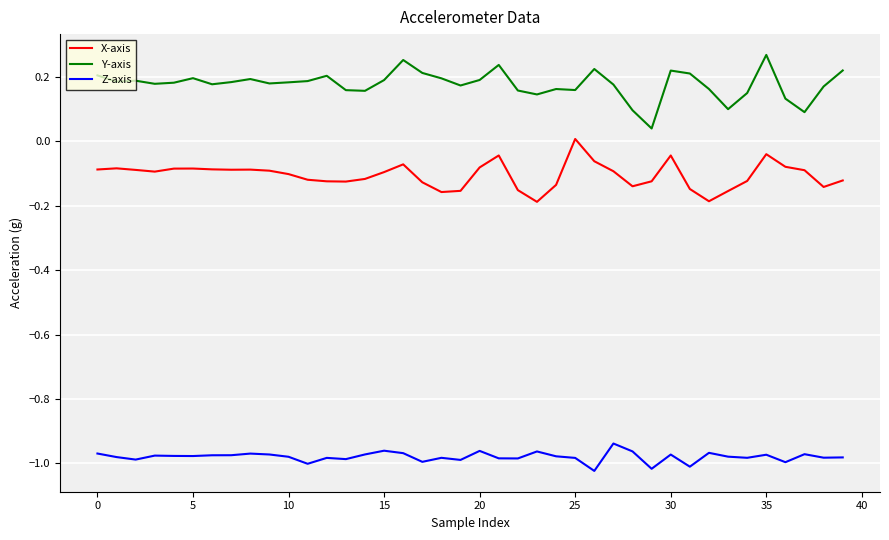

True or false: Y-axis and X-axis intersect in this chart.

False